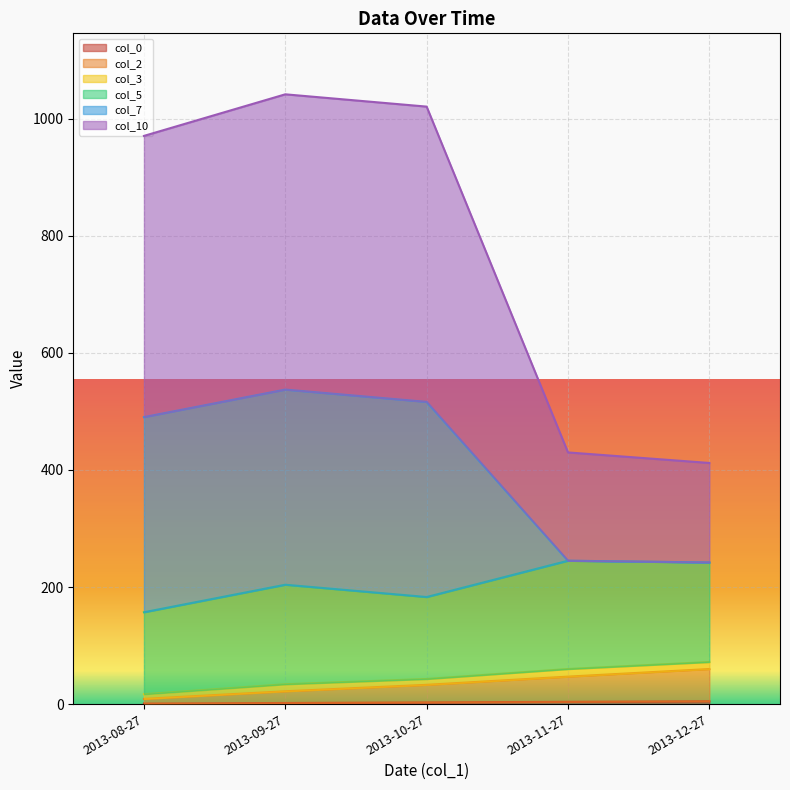

What is the label of the 2nd point from the left?

2013-09-27